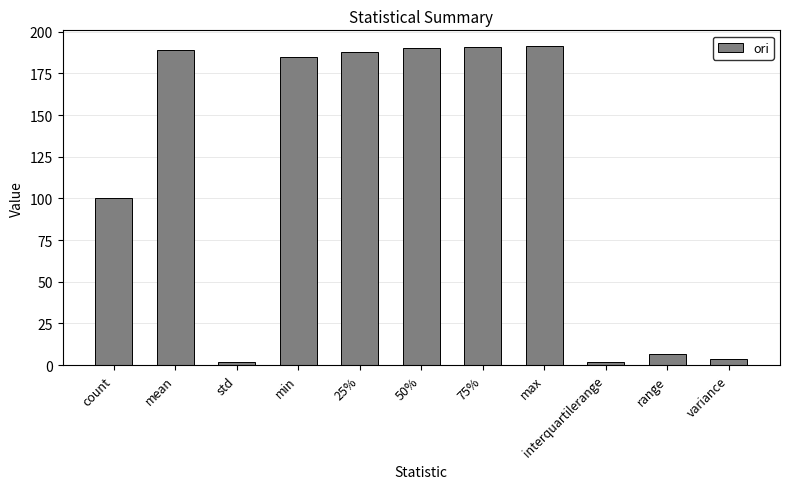

How many bars are there in total?

11